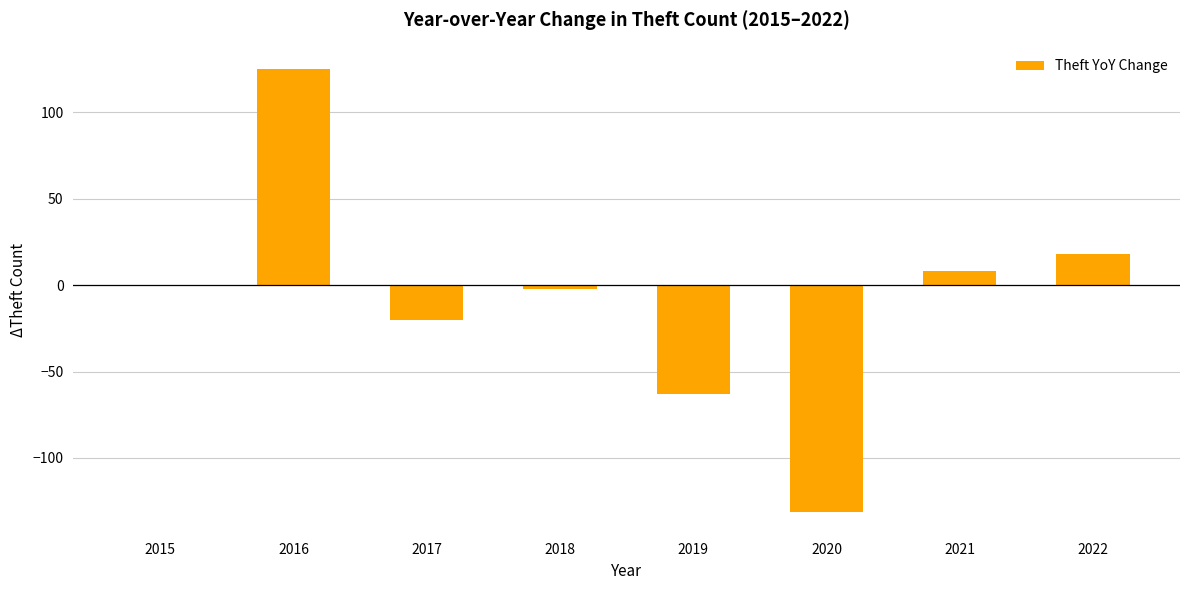

True or false: the data shows 38 at 2016.

False